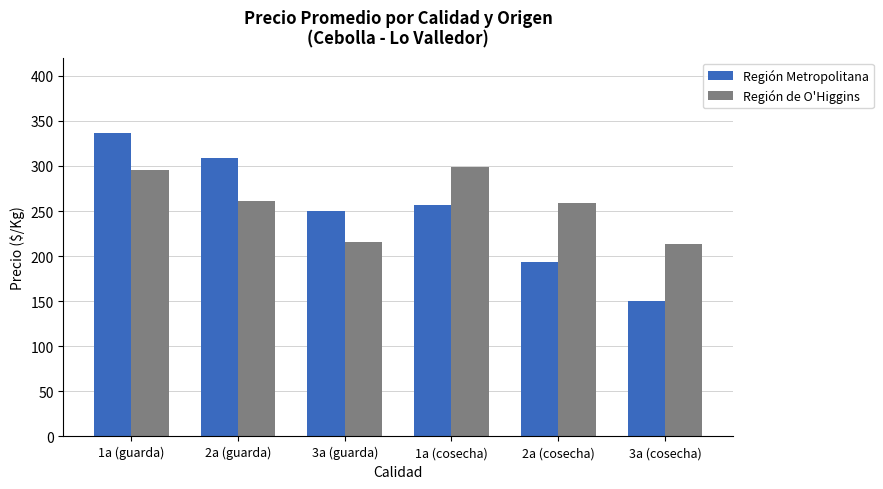

What is the value of the Región Metropolitana bar at the 3rd from the left?

250